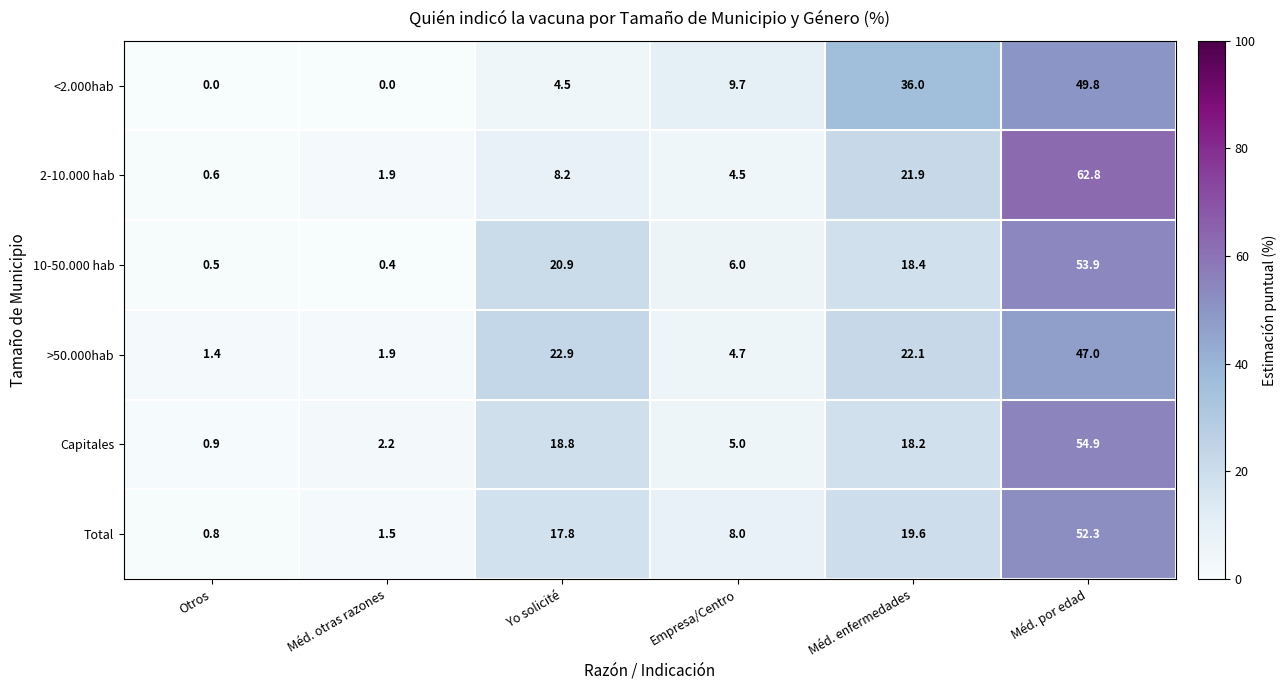

What is the minimum value for 2-10.000 hab?

0.6